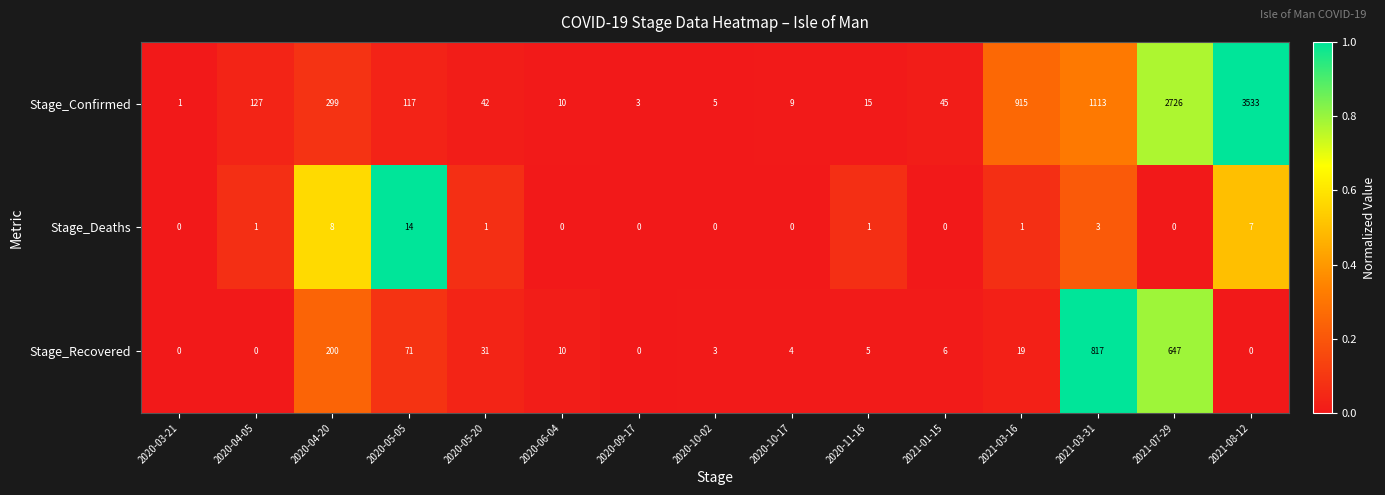

What is the sum of all Stage_Recovered values?

1813